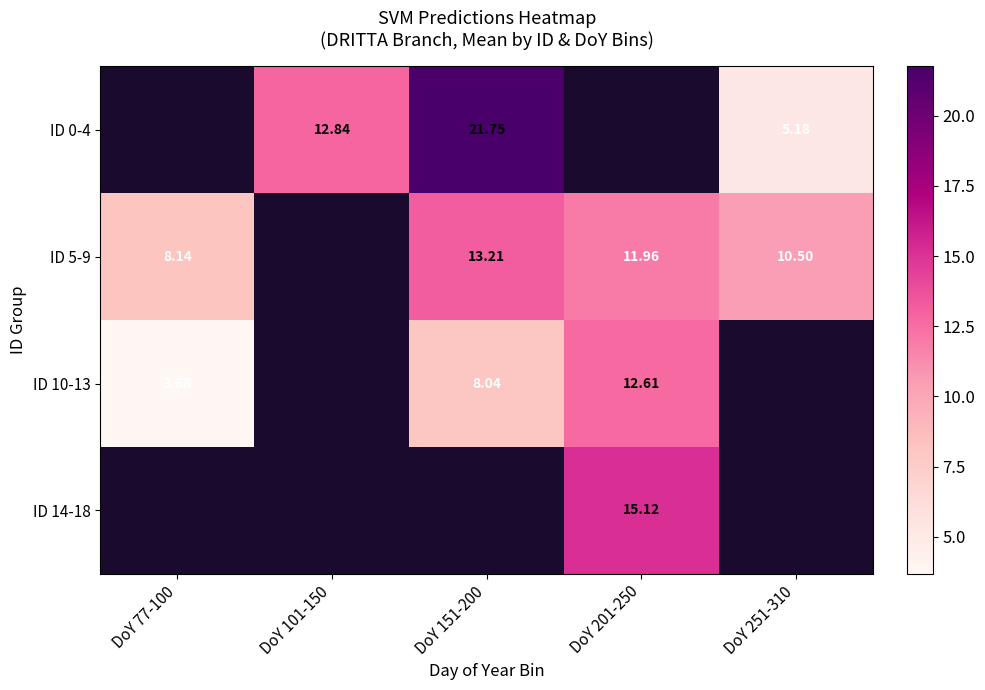

What is the maximum value for ID 10-13?

12.6